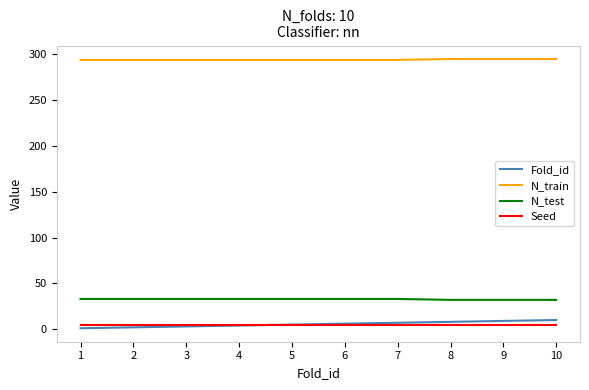

What is the greatest value displayed?

295